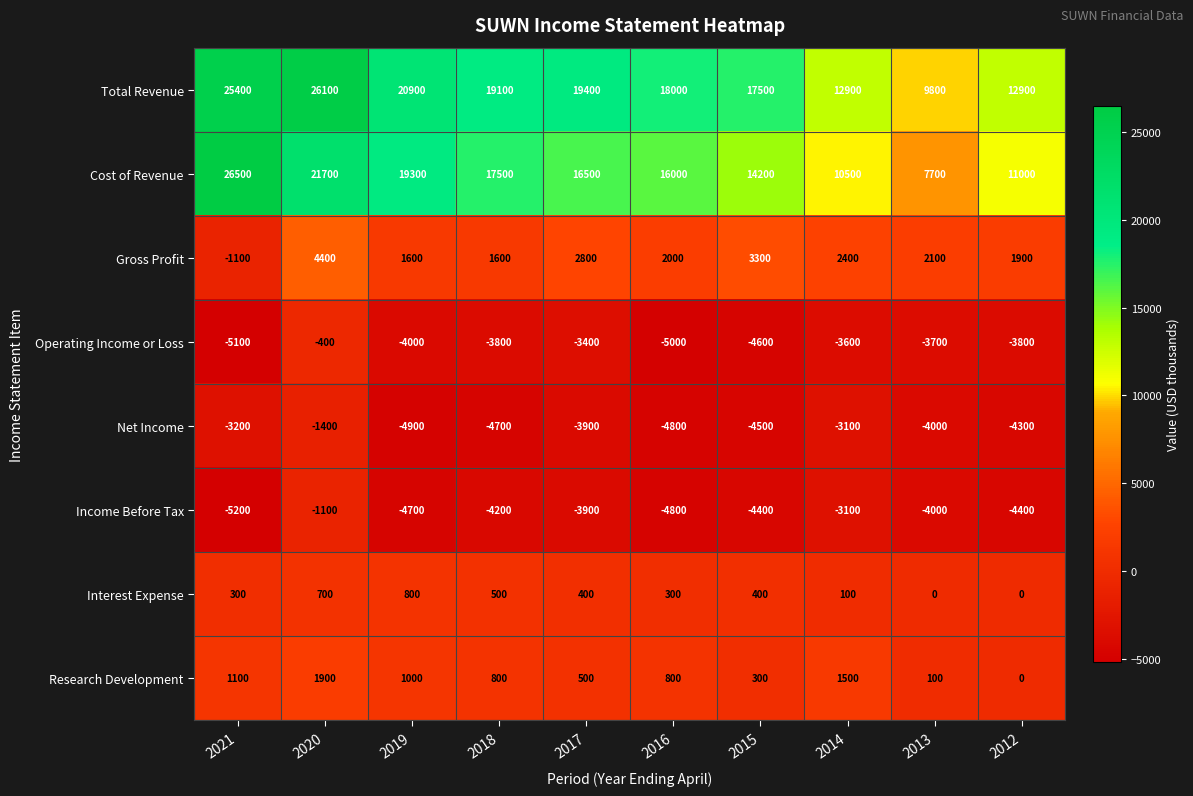

Where is Net Income nearest to the value -3150?

2021